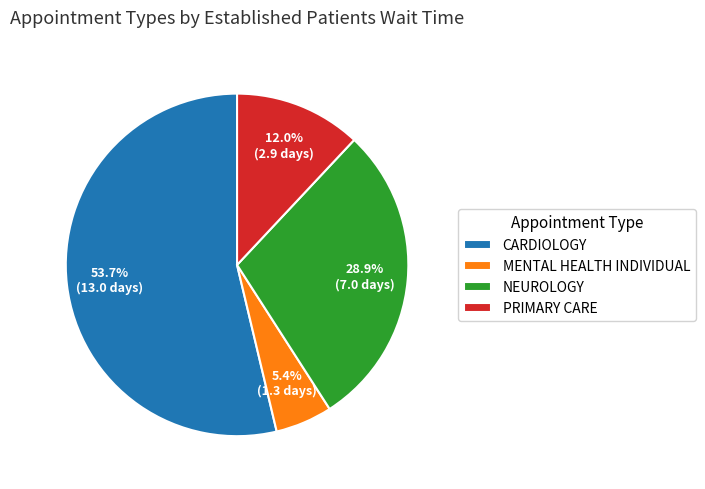

What percentage is NOT represented by PRIMARY CARE?

88.0%